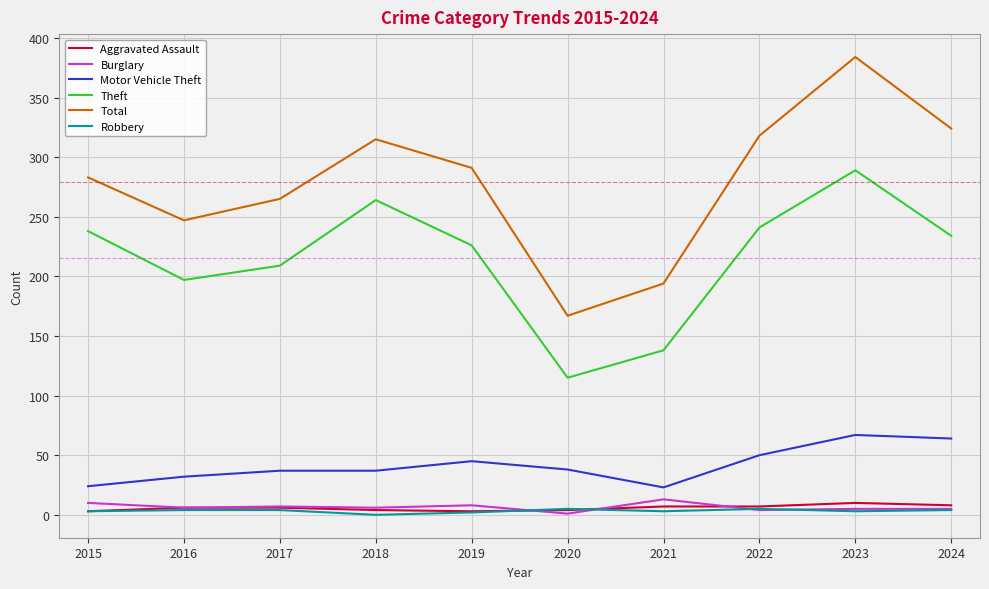

What is the sum of all Total values?

2788